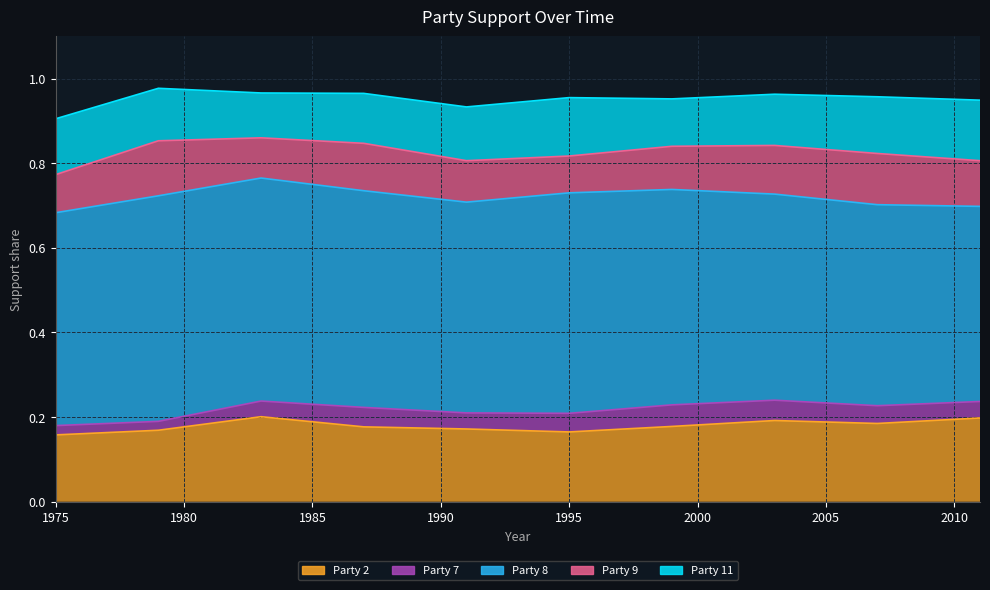

True or false: Party 8 and Party 2 cross at least once.

False